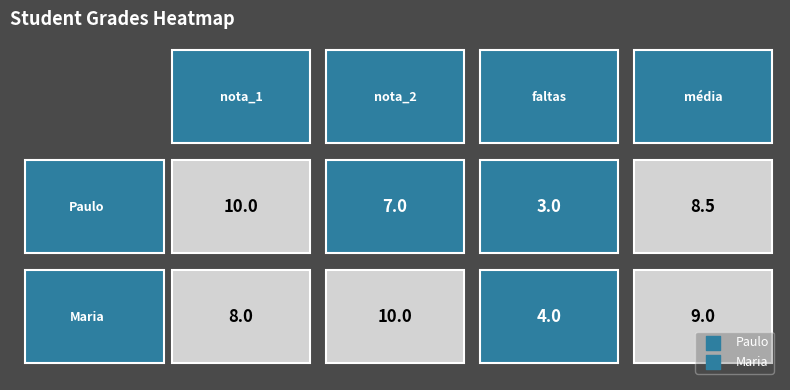

What is the minimum value shown in the chart?

3.0